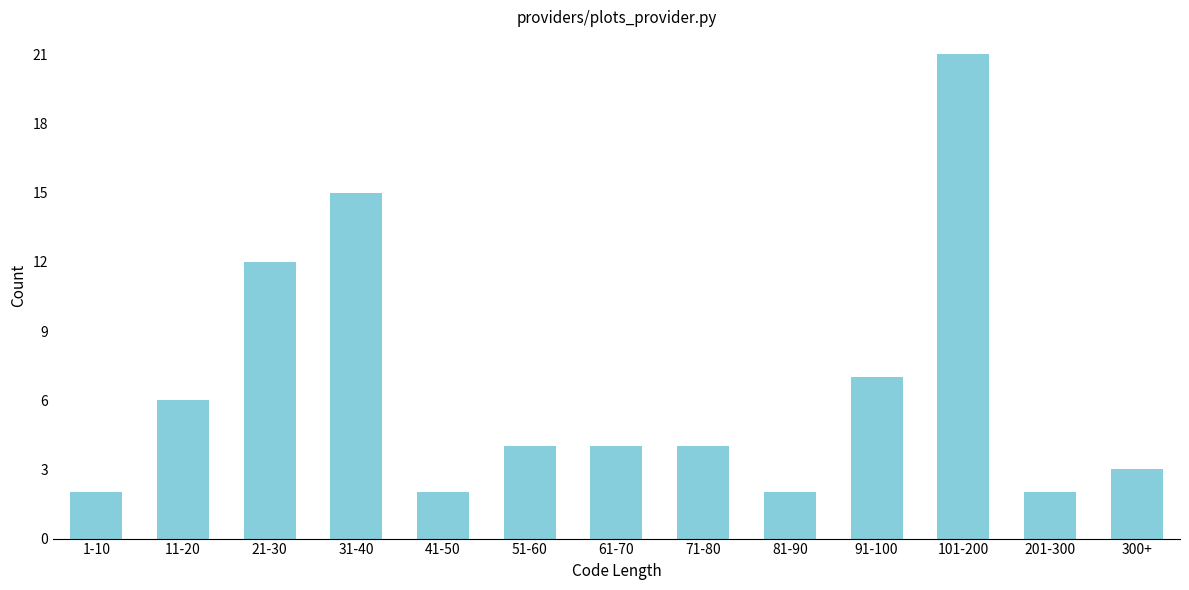

Reading left to right, extract all data points from this chart.

1-10=2	11-20=6	21-30=12	31-40=15	41-50=2	51-60=4	61-70=4	71-80=4	81-90=2	91-100=7	101-200=21	201-300=2	300+=3